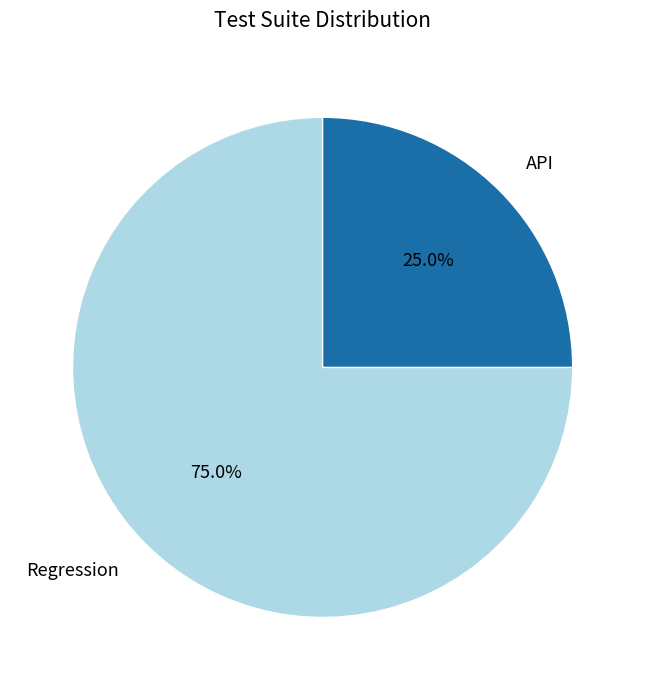

Which category accounts for the majority?

Regression